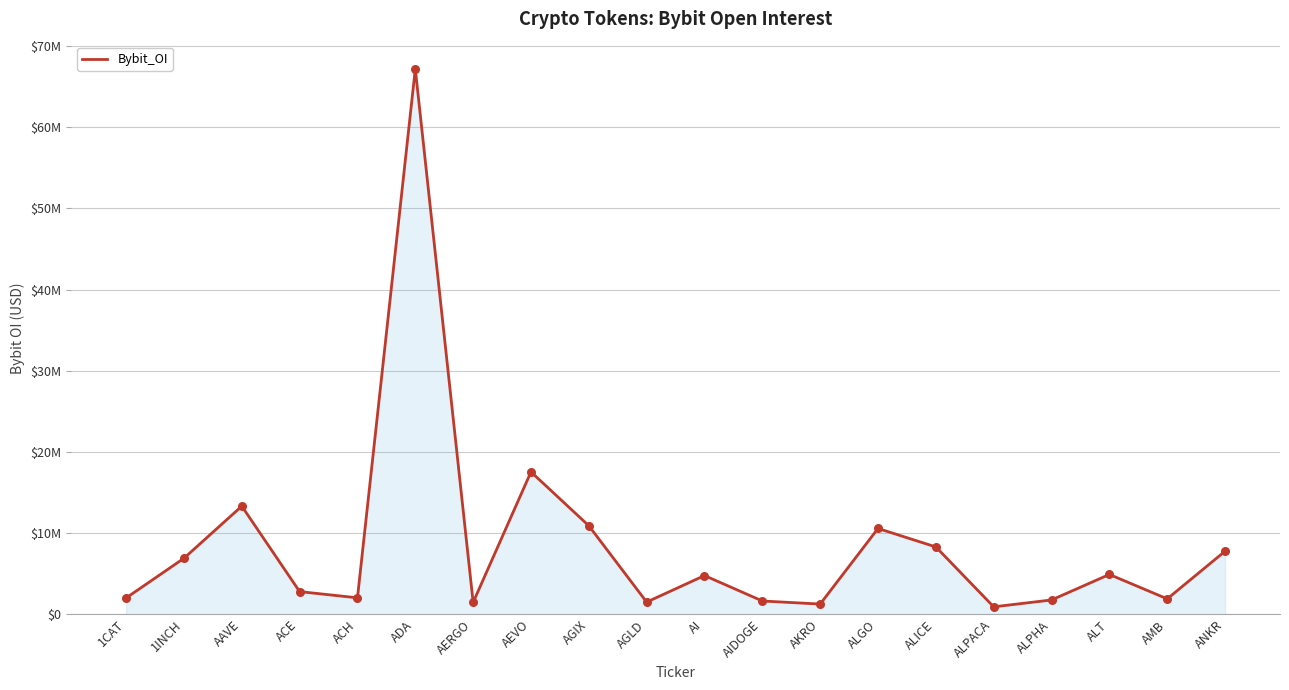

Approximately how many times larger is the value at AIDOGE compared to ALPACA?

1.8